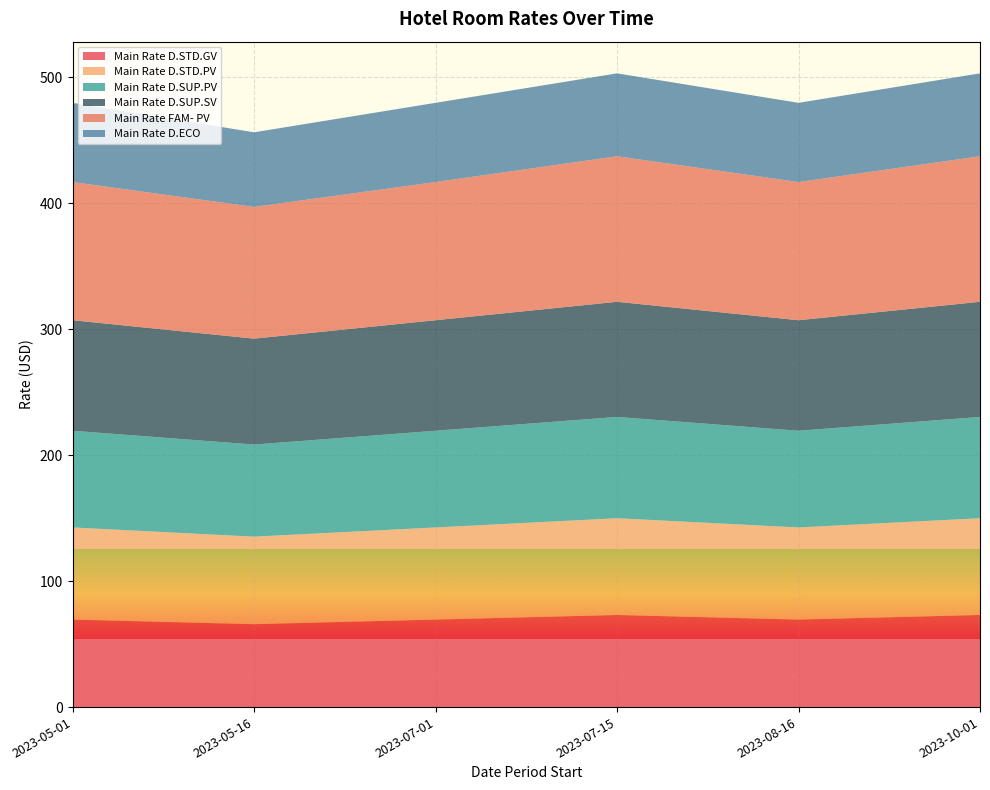

Reading left to right, extract all data points from this chart.

Main Rate D.STD.GV: 2023-05-01=69.5	2023-05-16=65.8	2023-07-01=69.5	2023-07-15=73.2	2023-08-16=69.5	2023-10-01=73.2
Main Rate D.STD.PV: 2023-05-01=73.2	2023-05-16=69.5	2023-07-01=73.2	2023-07-15=76.8	2023-08-16=73.2	2023-10-01=76.8
Main Rate D.SUP.PV: 2023-05-01=76.8	2023-05-16=73.2	2023-07-01=76.8	2023-07-15=80.5	2023-08-16=76.8	2023-10-01=80.5
Main Rate D.SUP.SV: 2023-05-01=87.8	2023-05-16=84.1	2023-07-01=87.8	2023-07-15=91.4	2023-08-16=87.8	2023-10-01=91.4
Main Rate FAM- PV: 2023-05-01=109.7	2023-05-16=104.6	2023-07-01=109.7	2023-07-15=115.6	2023-08-16=109.7	2023-10-01=115.6
Main Rate D.ECO: 2023-05-01=62.9	2023-05-16=59.3	2023-07-01=62.9	2023-07-15=65.8	2023-08-16=62.9	2023-10-01=65.8